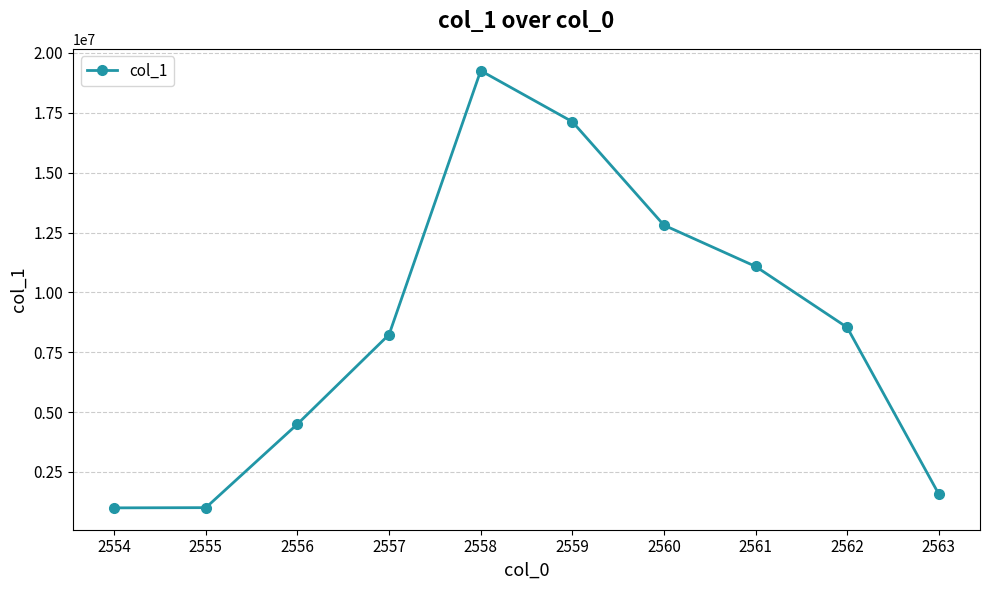

Does the chart display data point markers on the line(s)?

Yes